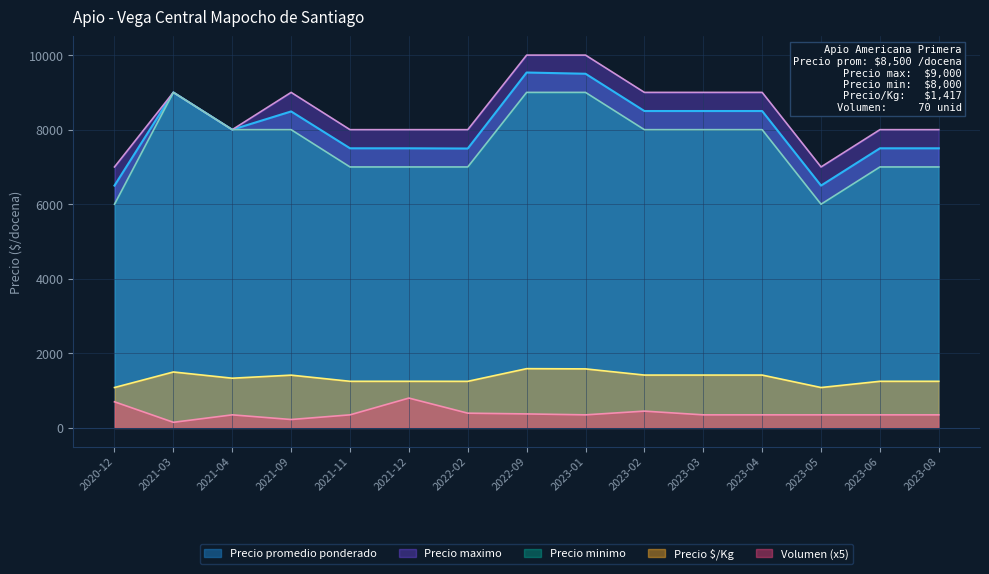

What are all the series names shown in the legend?

Precio promedio ponderado, Precio maximo, Precio minimo, Precio $/Kg, Volumen (x5)